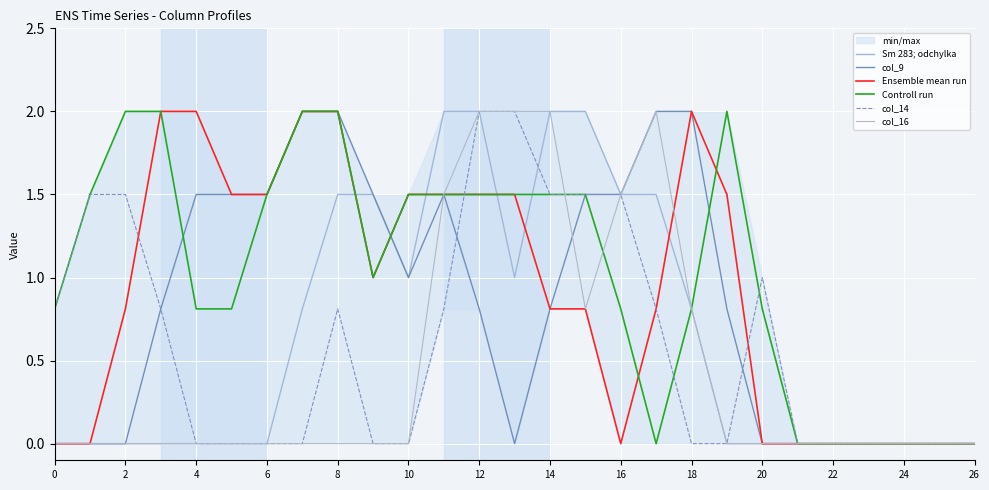

What is the difference between the Controll run values at 20 and 17?

0.8